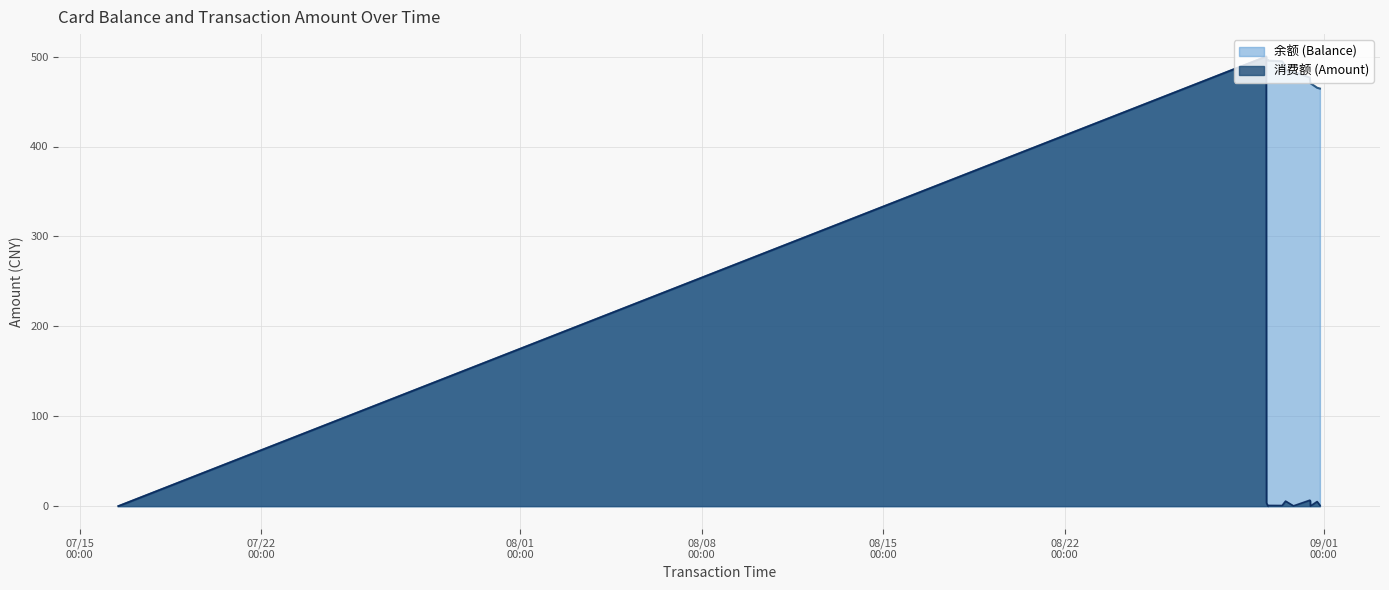

Reading left to right, extract all data points from this chart.

余额 (Balance): 0.0	500.0	496.4	496.3	495.5	494.8	489.2	483.6	483.3	476.7	470.6	470.4	465.3	464.4
消费额 (Amount): 0.0	500.0	3.6	0.1	0.8	0.7	5.6	5.6	0.3	6.6	6.1	0.2	5.1	0.9